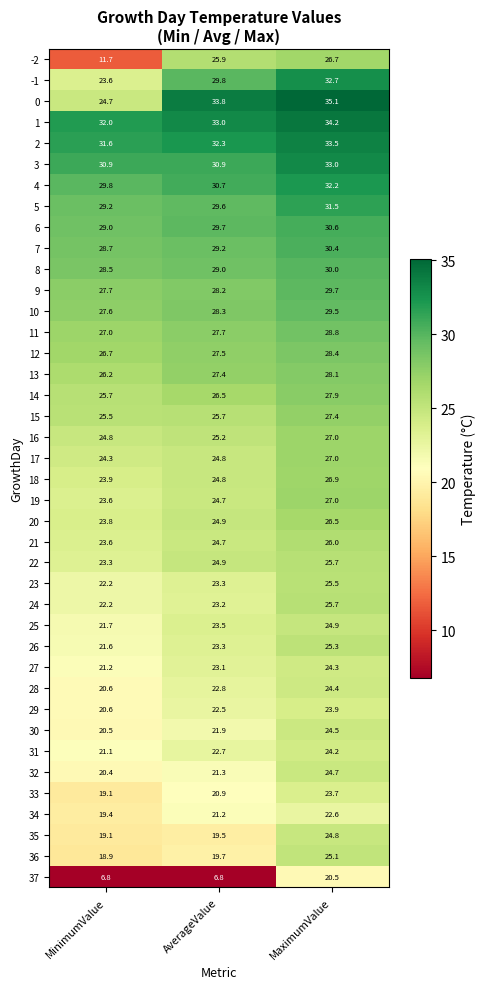

Rank the categories by 21 value from highest to lowest.

MaximumValue, AverageValue, MinimumValue